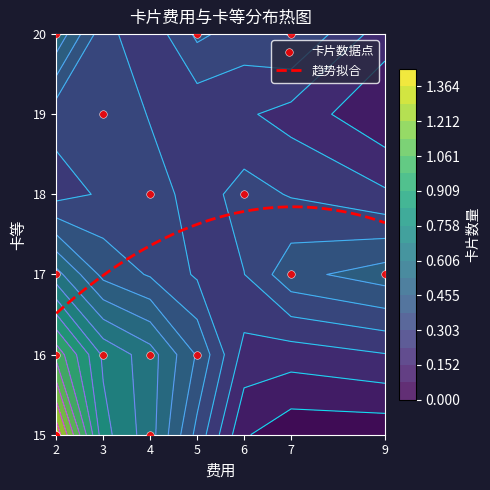

What is the maximum value for 趋势拟合?

17.8